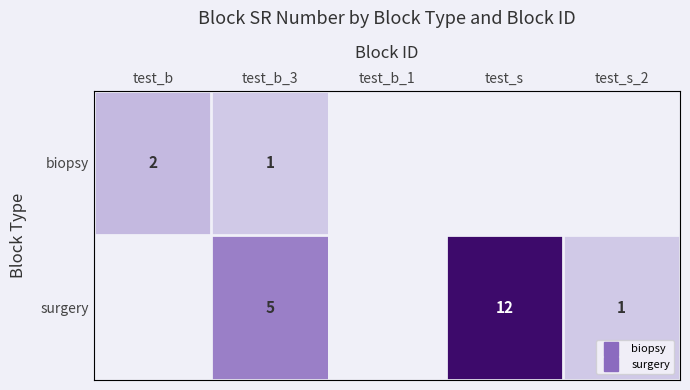

How many data points does each series have?

5